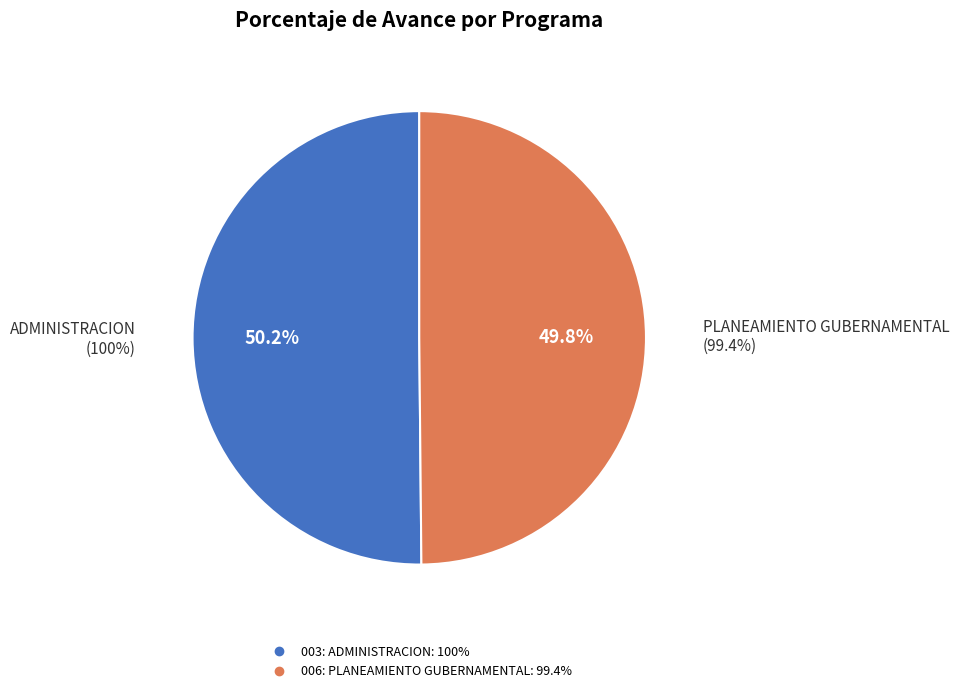

The 006: PLANEAMIENTO GUBERNAMENTAL slice represents 56% of the pie. True or false?

False